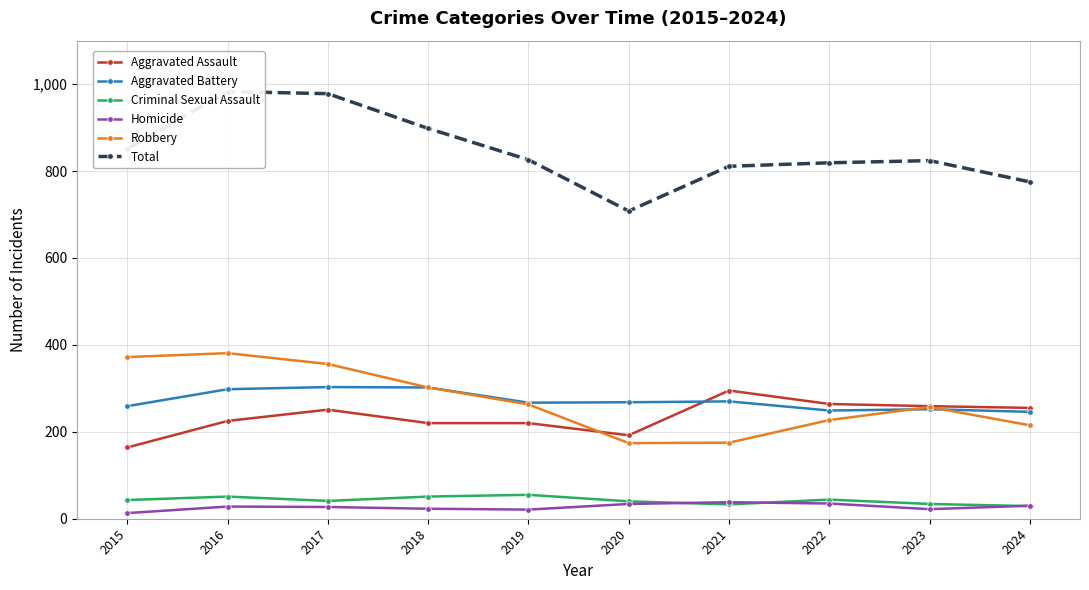

How many data points in Robbery are less than 263?

5